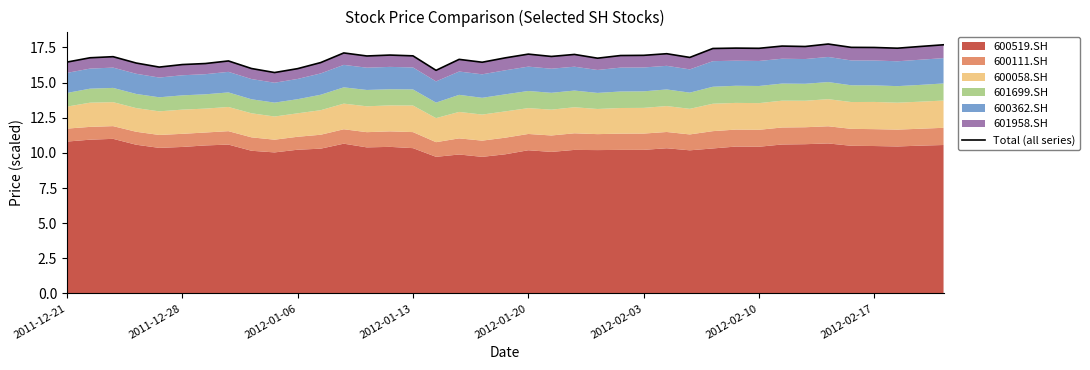

Does the chart have visible grid lines?

No